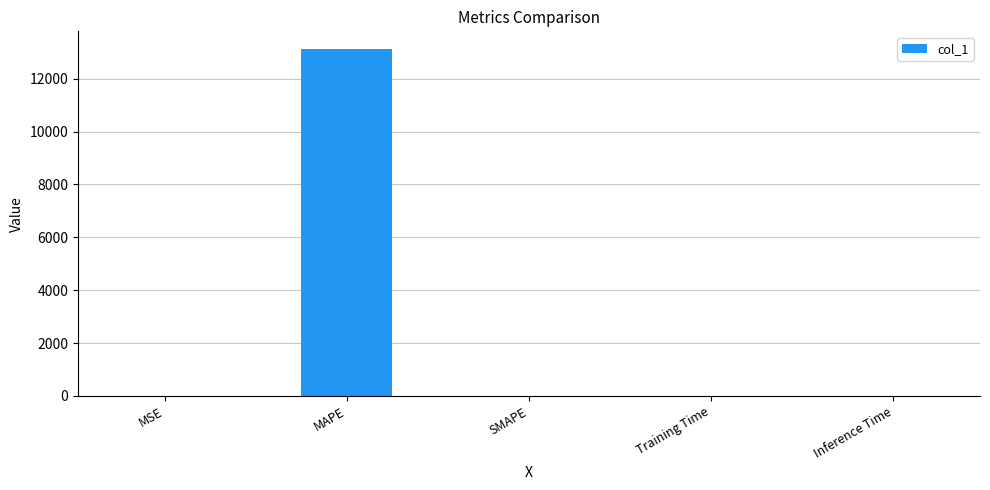

What is the greatest value displayed?

13135.6